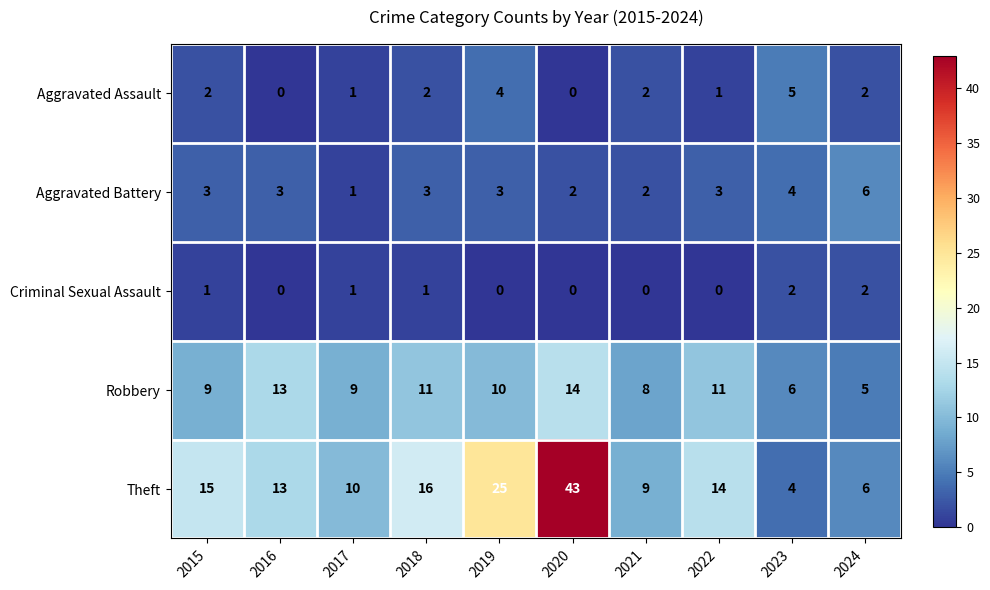

Count the number of categories in the chart.

10